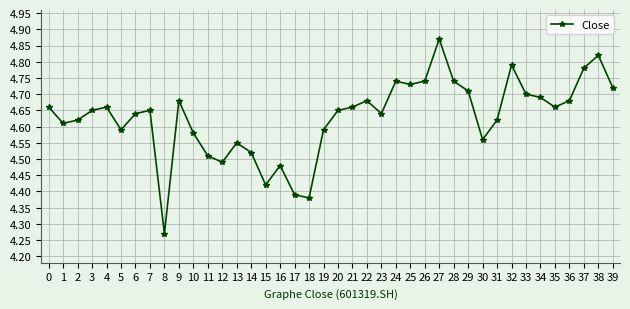

How many interior local peaks (higher than both neighbors) does the data have?

10